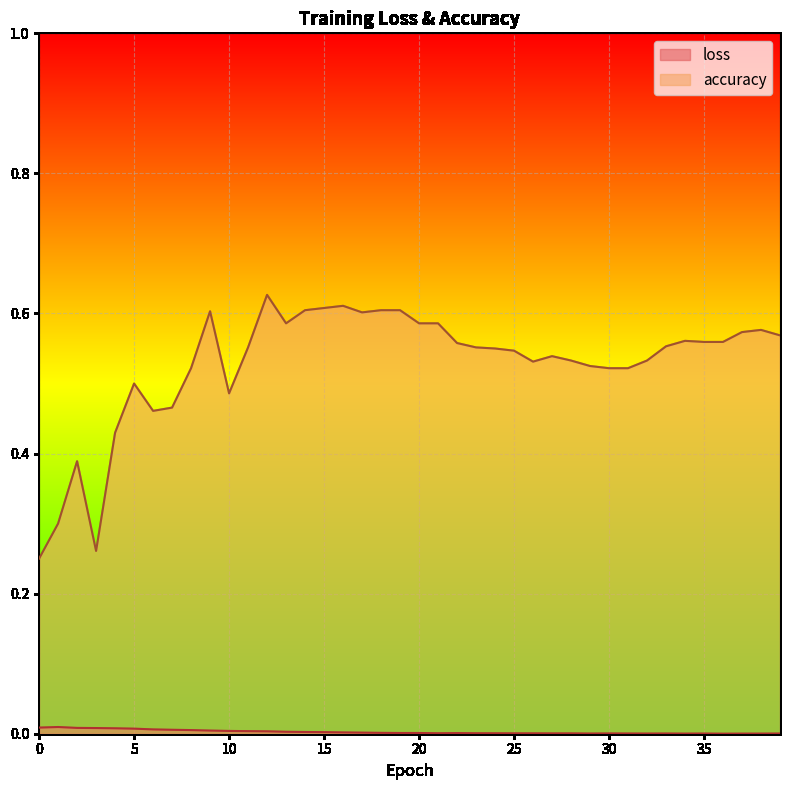

The value of accuracy at 8 is 0.2. True or false?

False